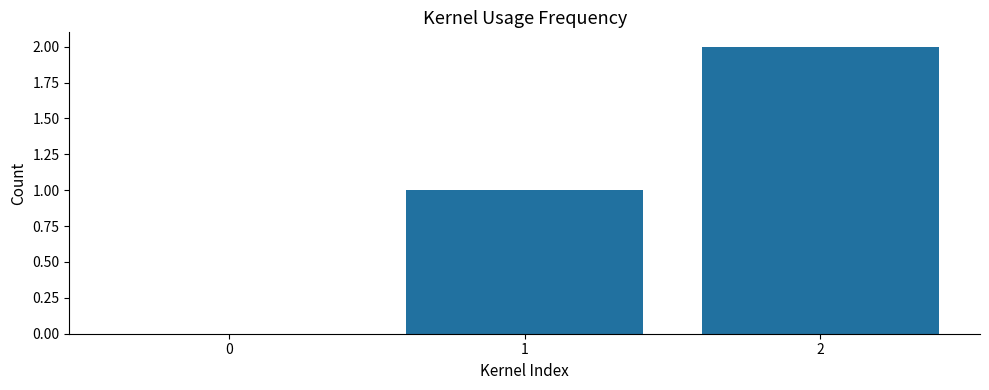

Count the values in the range 0 to 2.

3